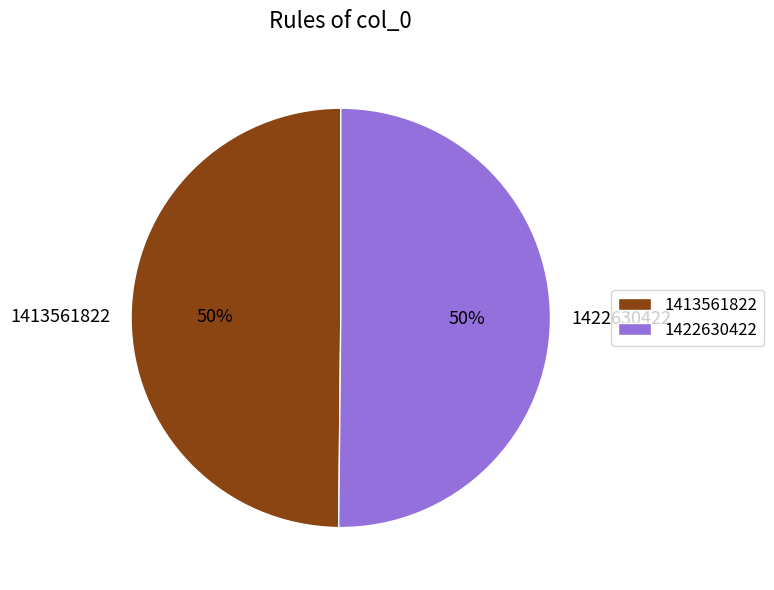

What is the ratio of the value at 1413561822 to the value at 1422630422?

1.0